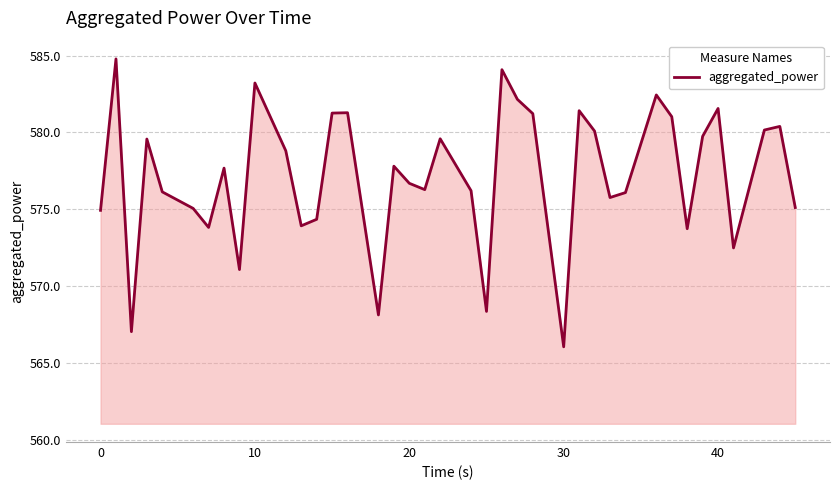

What is the smallest value displayed?

566.1